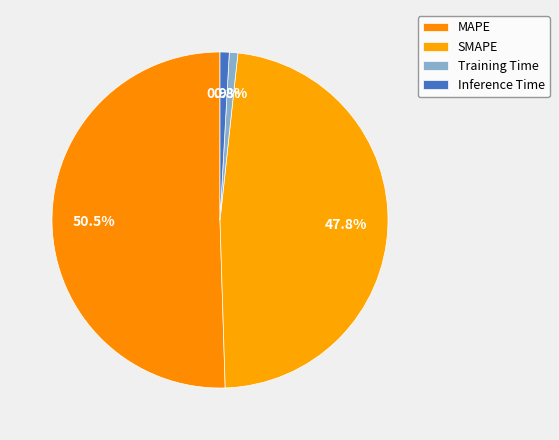

Rank the categories by value from lowest to highest.

Training Time, Inference Time, SMAPE, MAPE